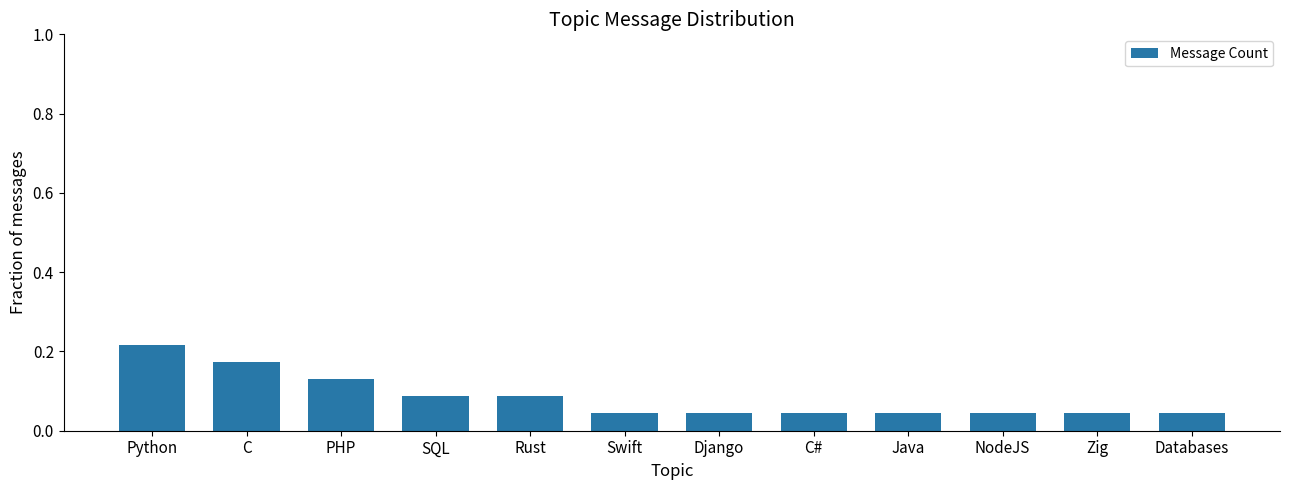

What is the sum of all values?

1.0